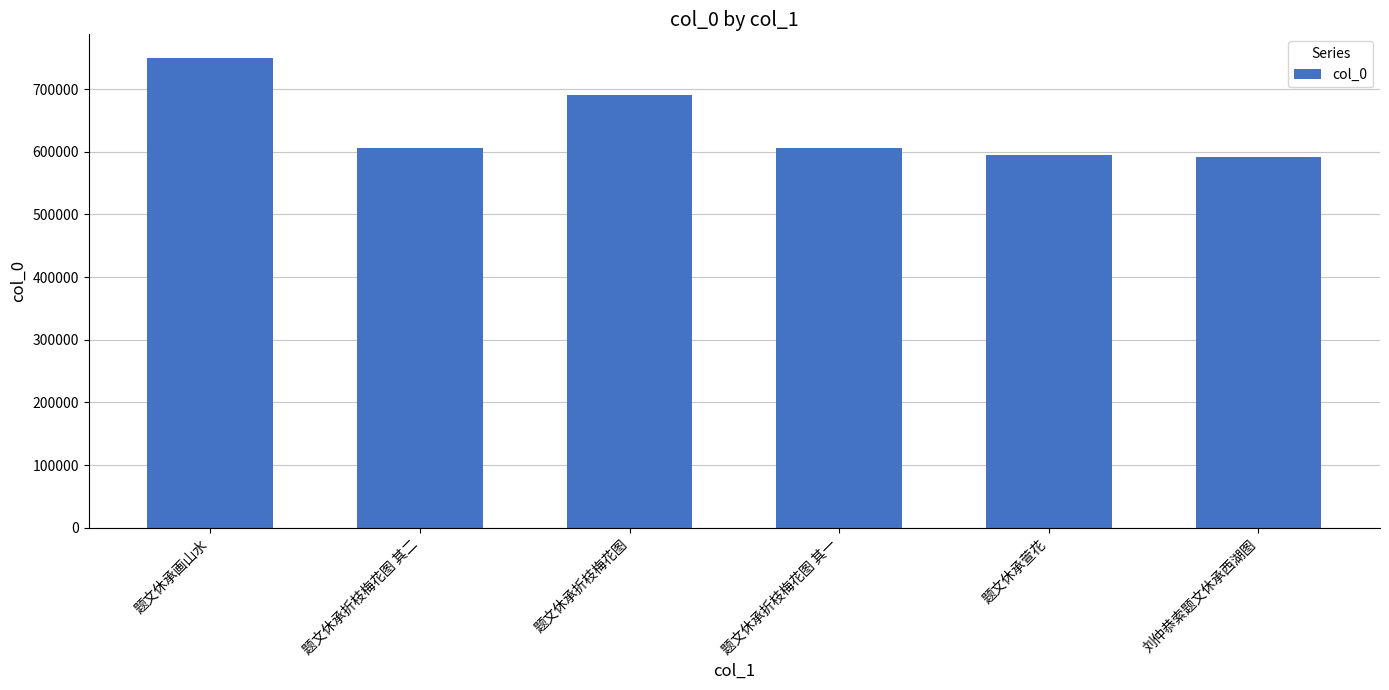

What is the ratio of the value at 题文休承折枝梅花图 其二 to the value at 题文休承折枝梅花图?

0.9